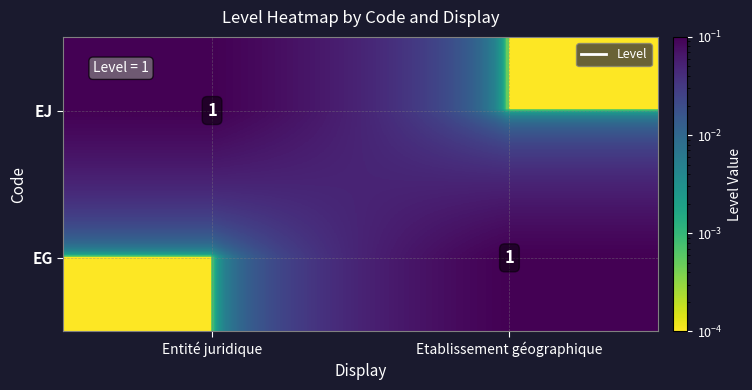

List the series in order of their peak value, highest first.

EJ, EG